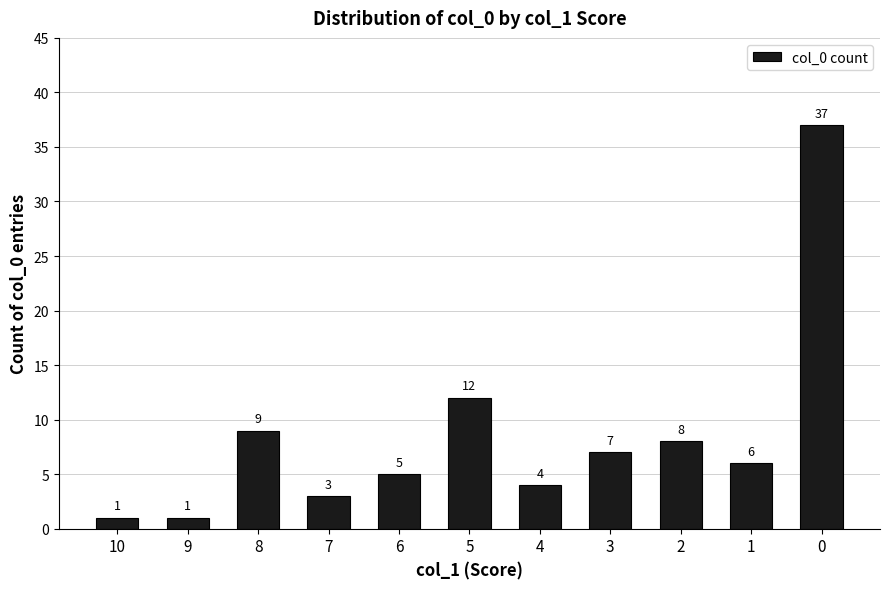

Approximately how many times larger is the value at 2 compared to 8?

0.9